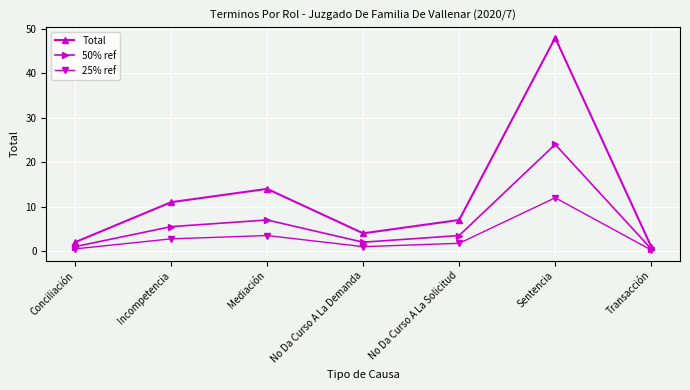

What is the difference between the maximum and second lowest values in the Total series?

46.0